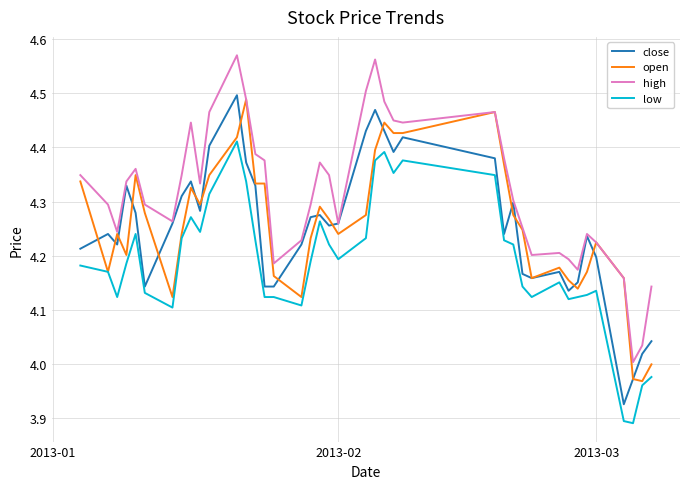

Which series has the largest total across all categories?

high